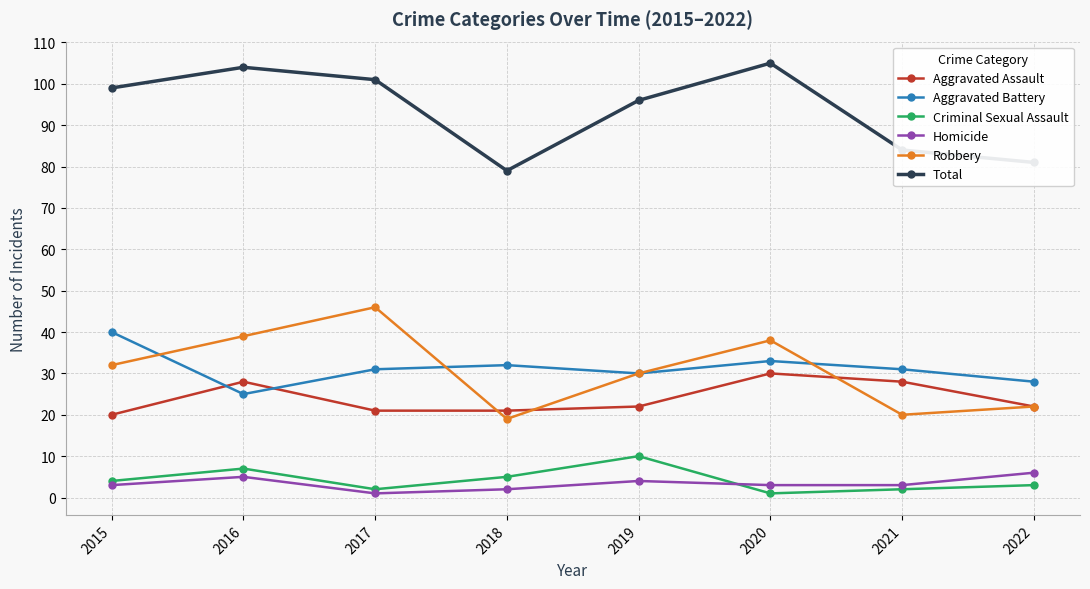

At which label is Robbery closest to 32?

2015